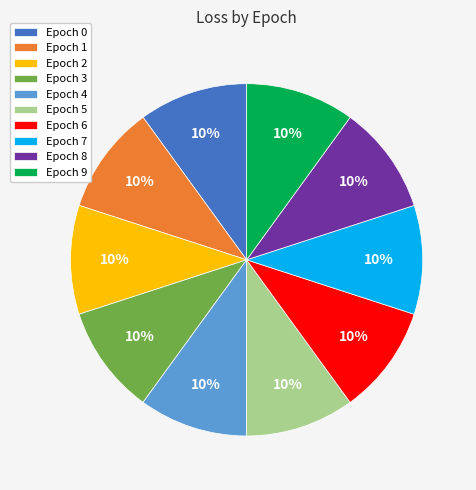

To the nearest percent, what percentage of the pie is Epoch 7?

10%